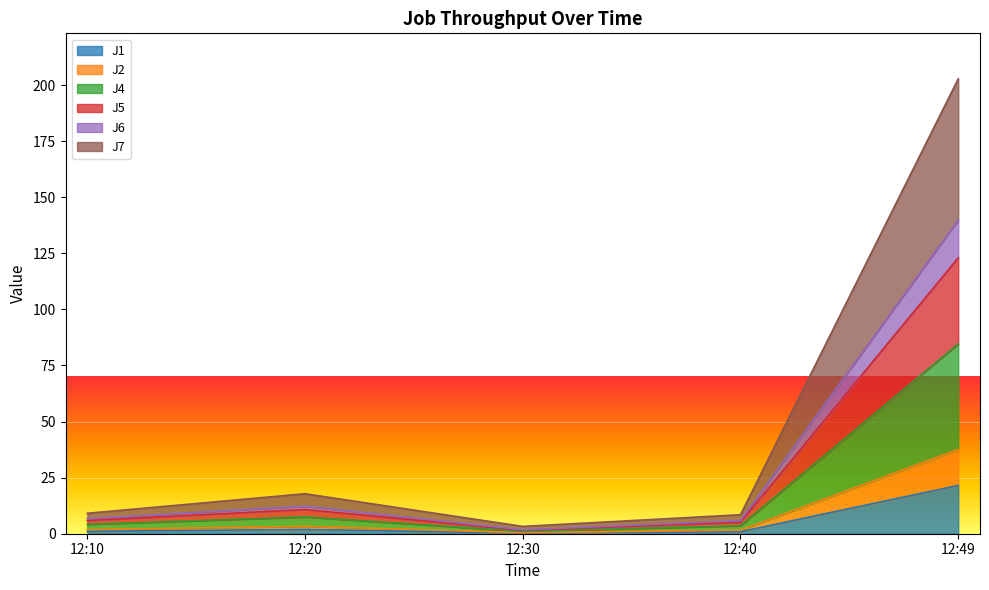

Rank the categories by J7 value from lowest to highest.

12:30, 12:40, 12:10, 12:20, 12:49